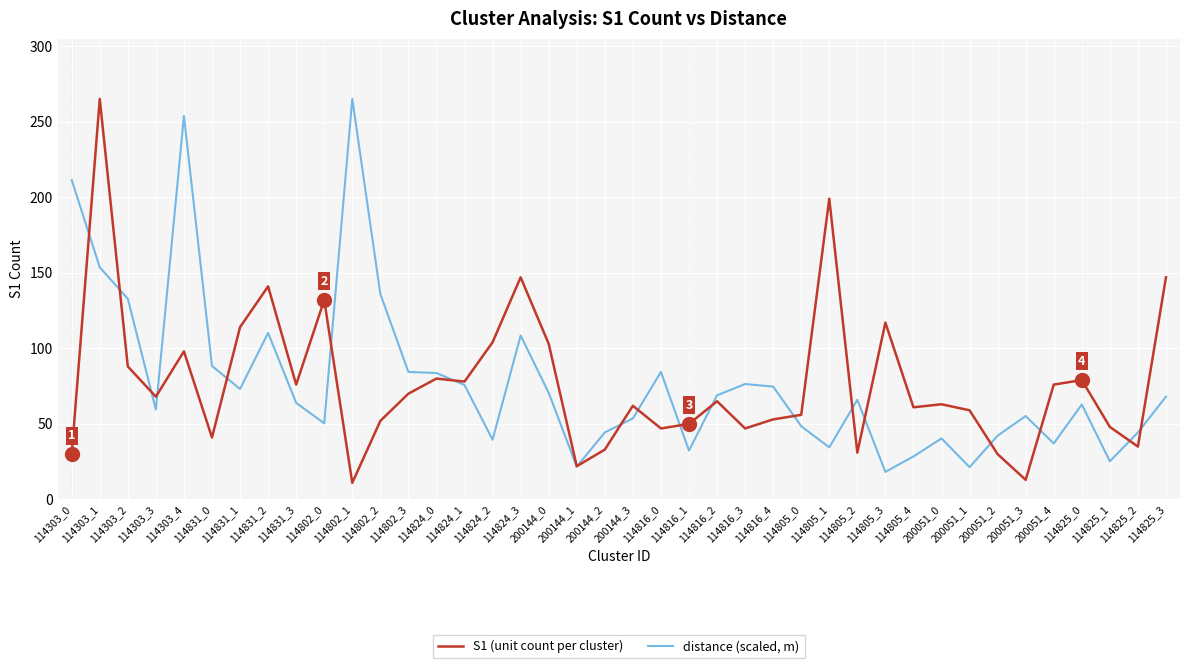

What is the difference between the distance (scaled, m) values at 114816_4 and 114303_3?

15.2